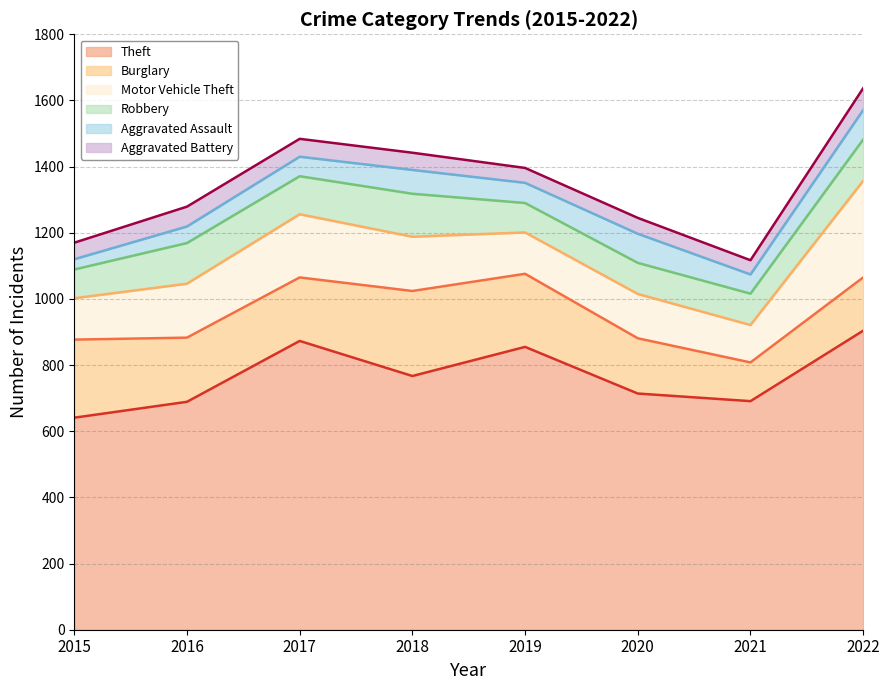

Is it true that Aggravated Assault equals 126 at 2020?

False